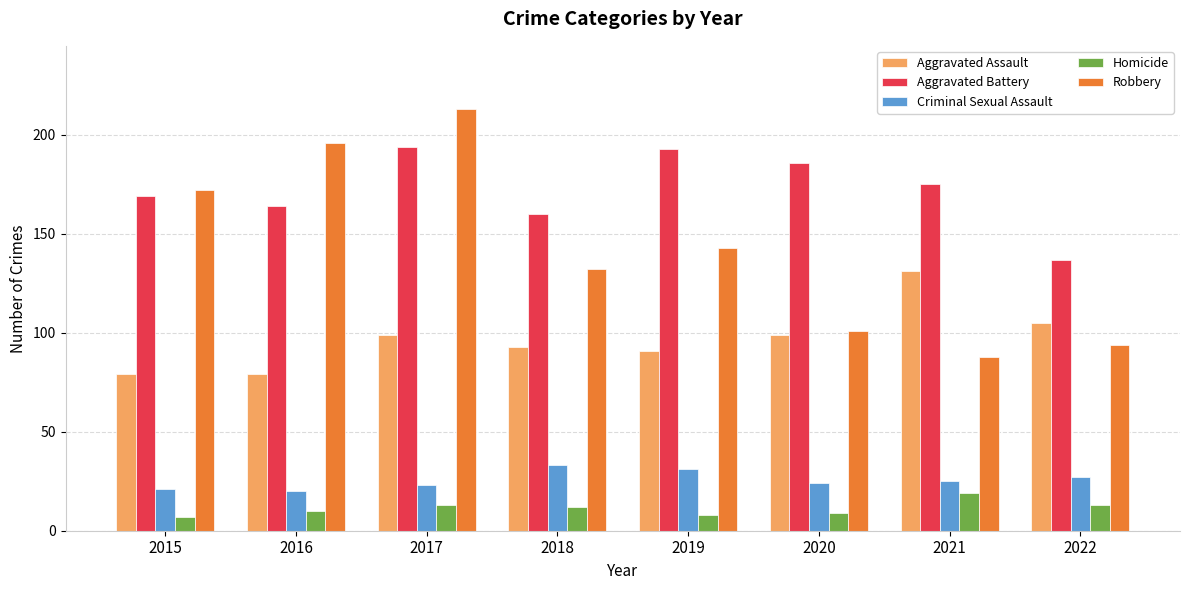

Does the chart contain stacked bars?

No